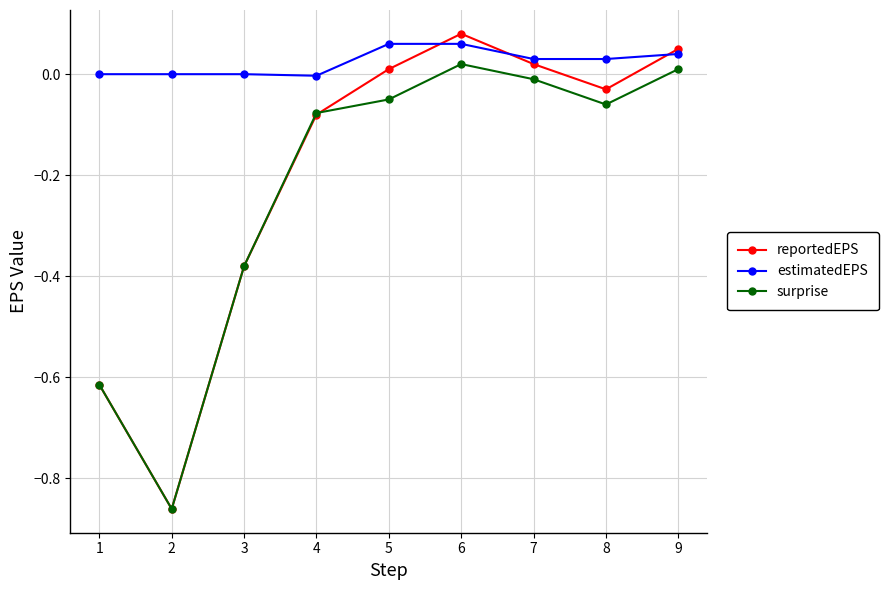

True or false: reportedEPS has a value of 0.0 at 6.

False